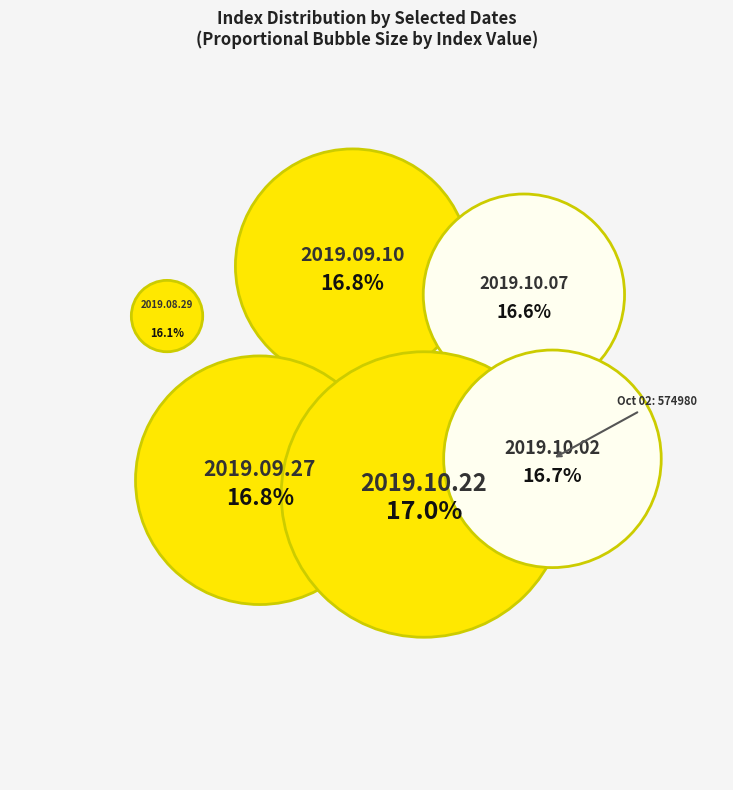

What is the change in value from 2019.10.22 to 2019.10.02?

-10310